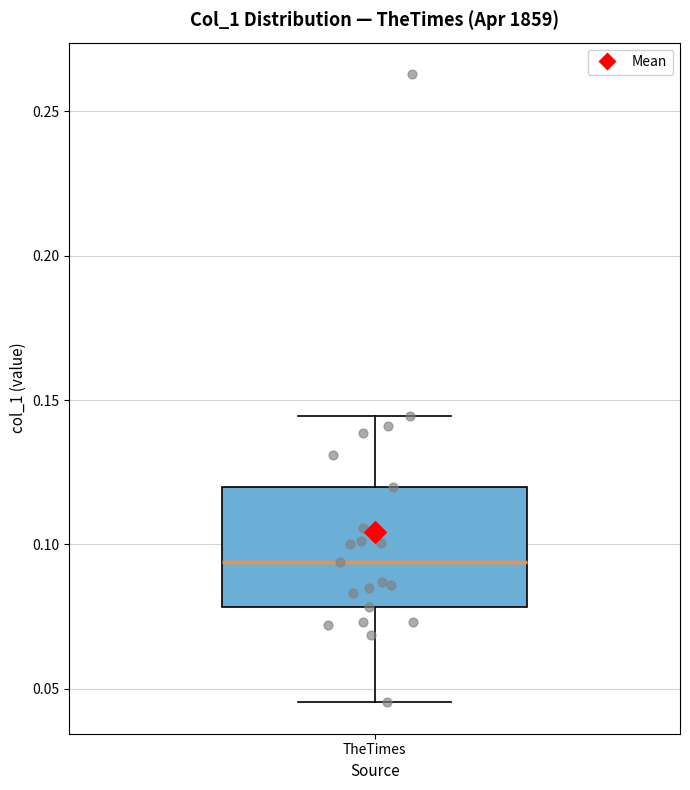

Transcribe this box plot: give where the median line is, the range the box spans, and where the two whiskers end, as read against the y-axis. The values are not printed on the chart, so give them approximately, as read against the axis.

median 0.095, box 0.080 to 0.120, whiskers 0.045 to 0.145